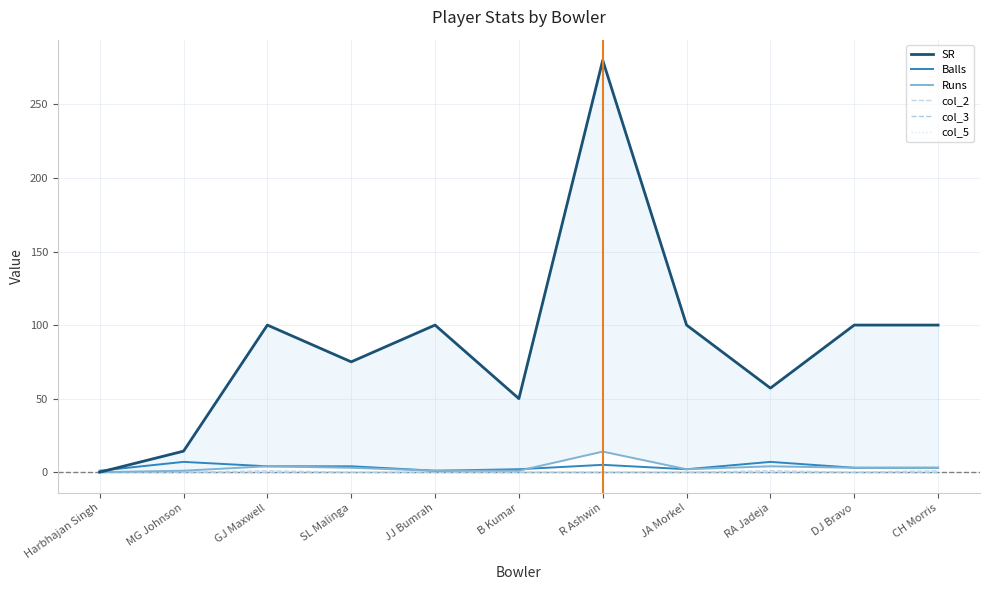

Rank the series at R Ashwin from lowest to highest value.

col_2, col_3, col_5, Balls, Runs, SR